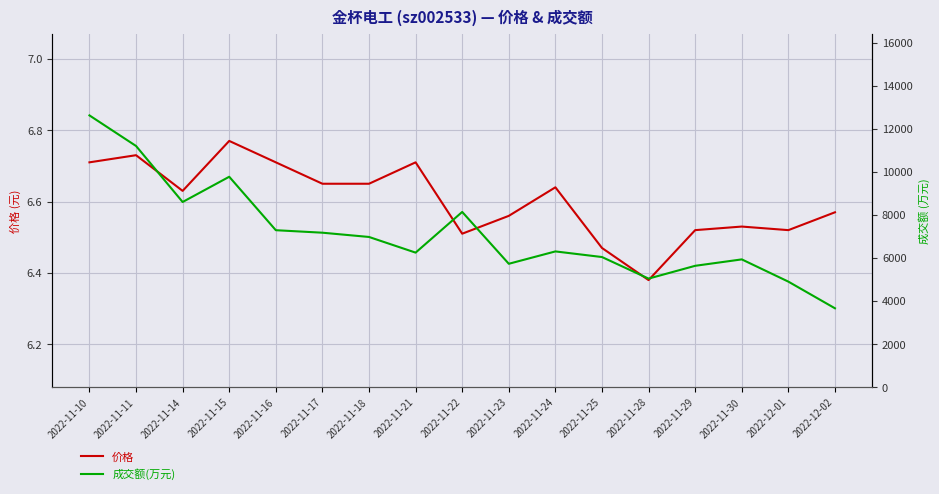

List the series in order of their overall mean, highest first.

成交额(万元), 价格